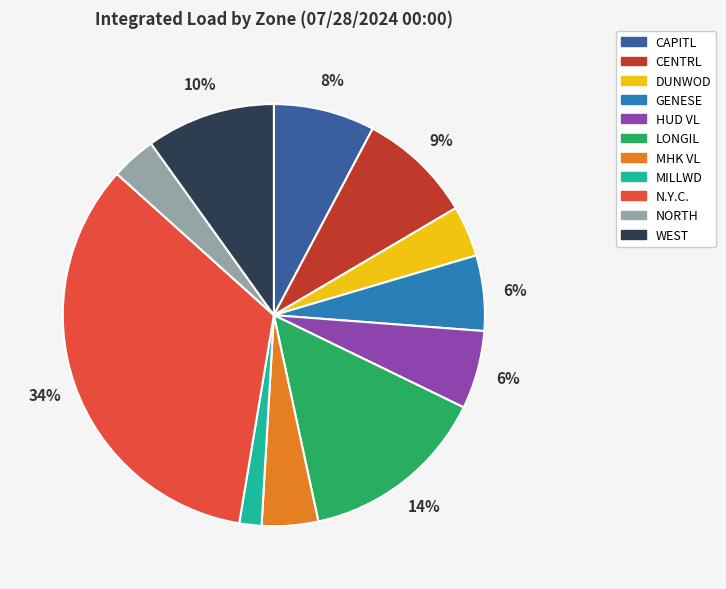

True or false: HUD VL accounts for 20% of the total.

False